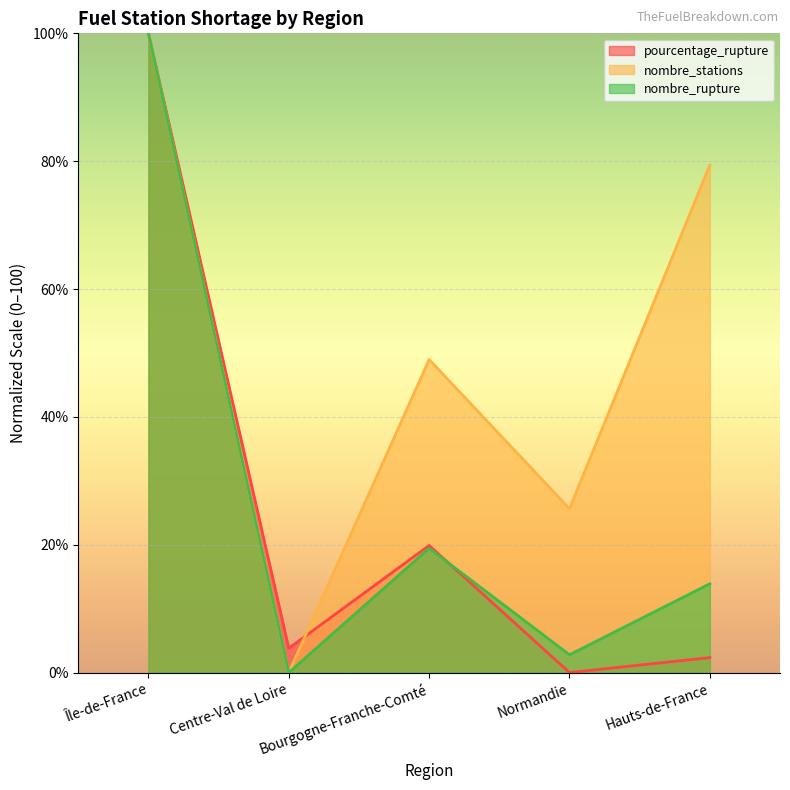

Which has a higher value, Centre-Val de Loire or Hauts-de-France?

Centre-Val de Loire